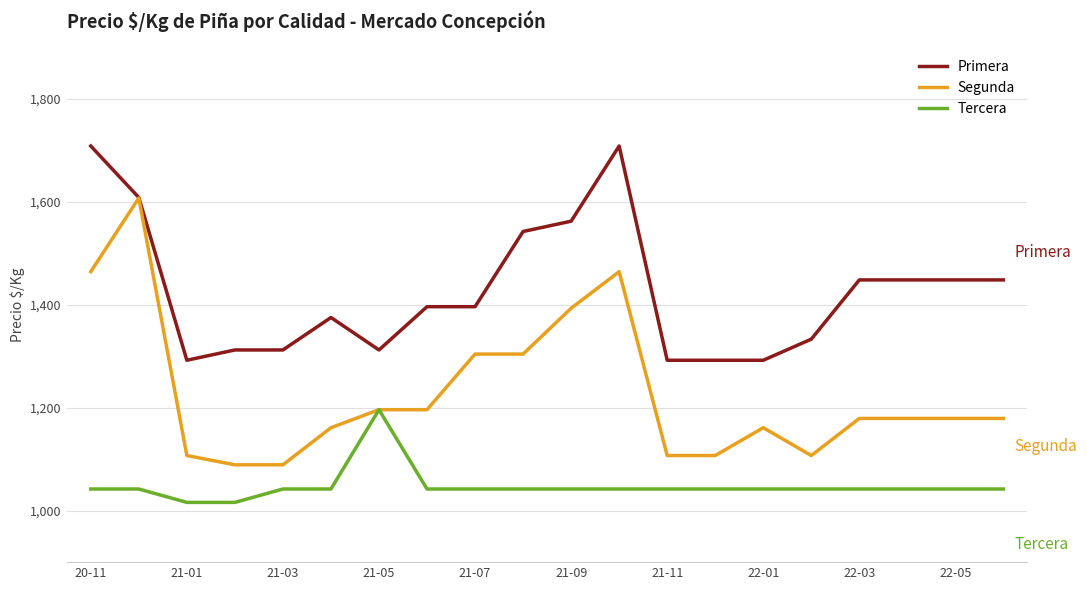

Rank the series by their average value, from highest to lowest.

Primera, Segunda, Tercera